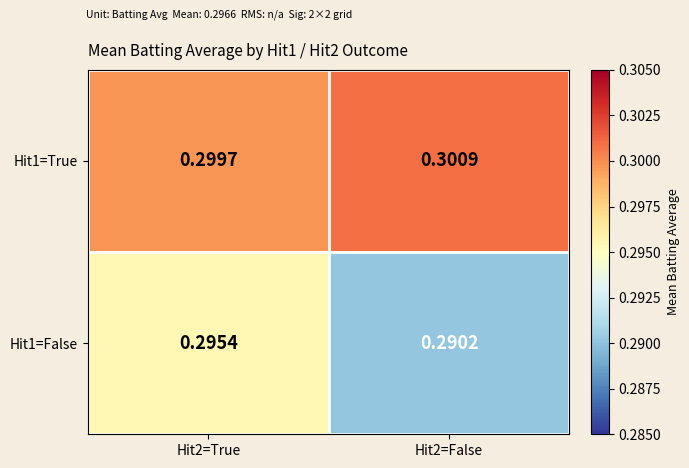

Which series has the largest total across all categories?

Hit1=True